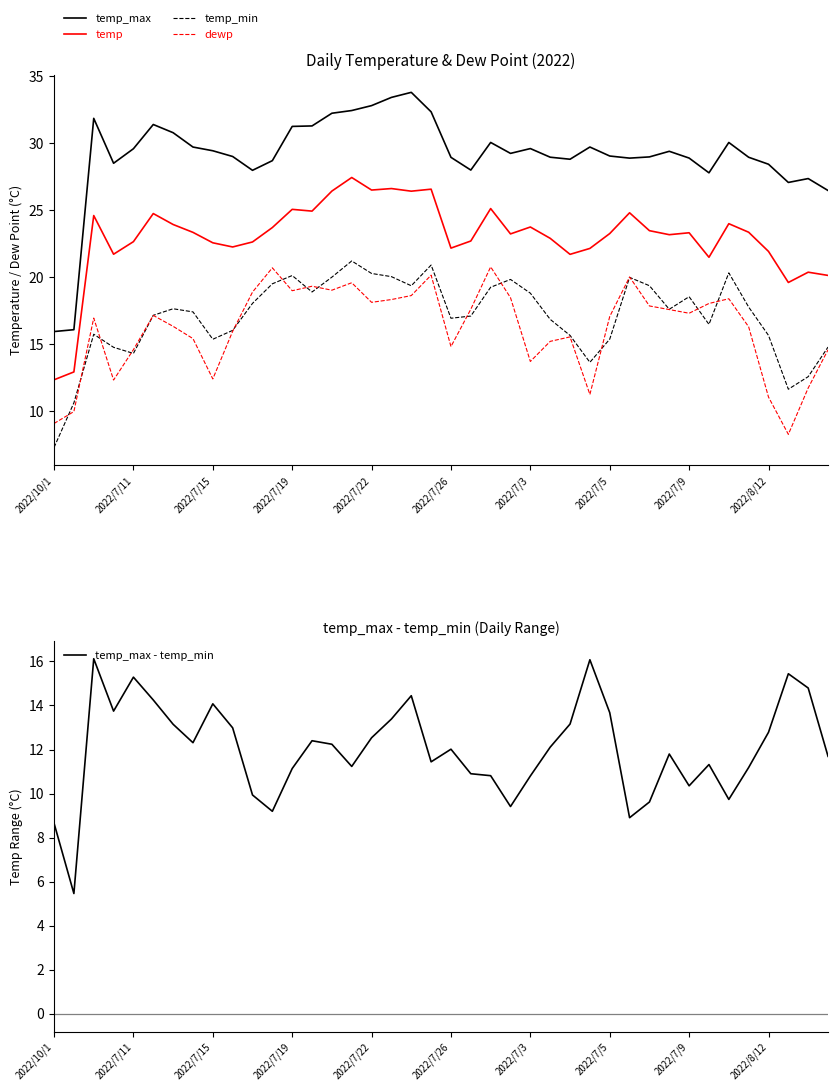

What is the sum of the temp_max values at 2022/8/12 and 2022/7/19?

59.7